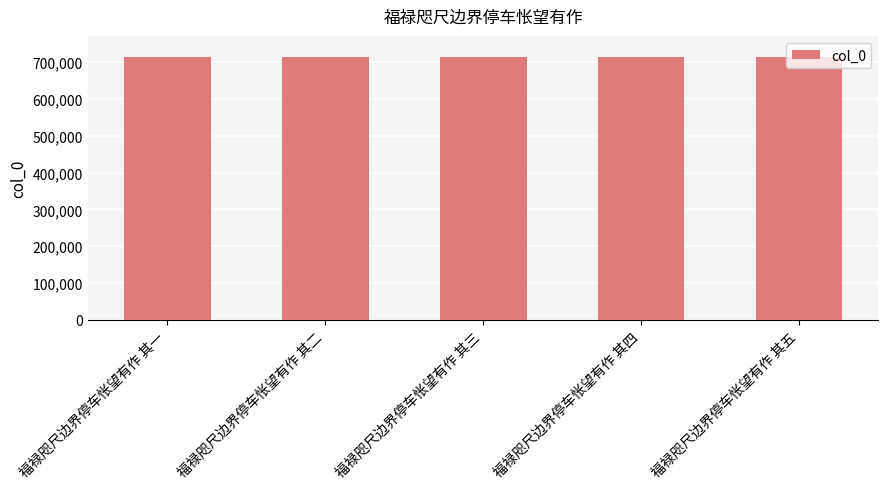

How many values are below 714609?

2